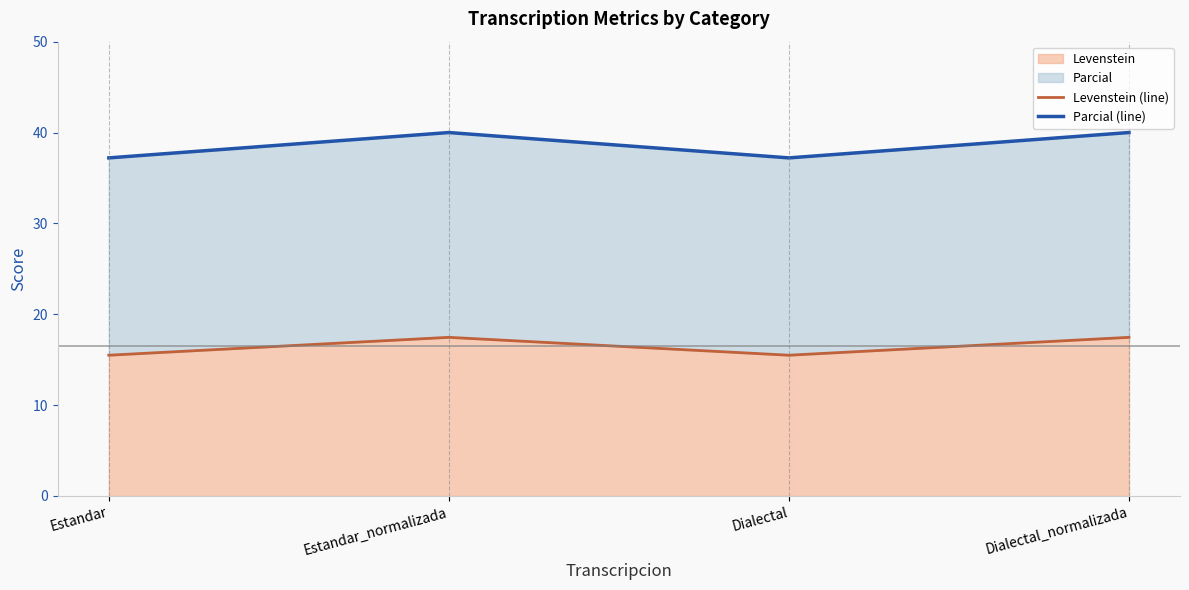

What is the smallest value displayed?

15.5